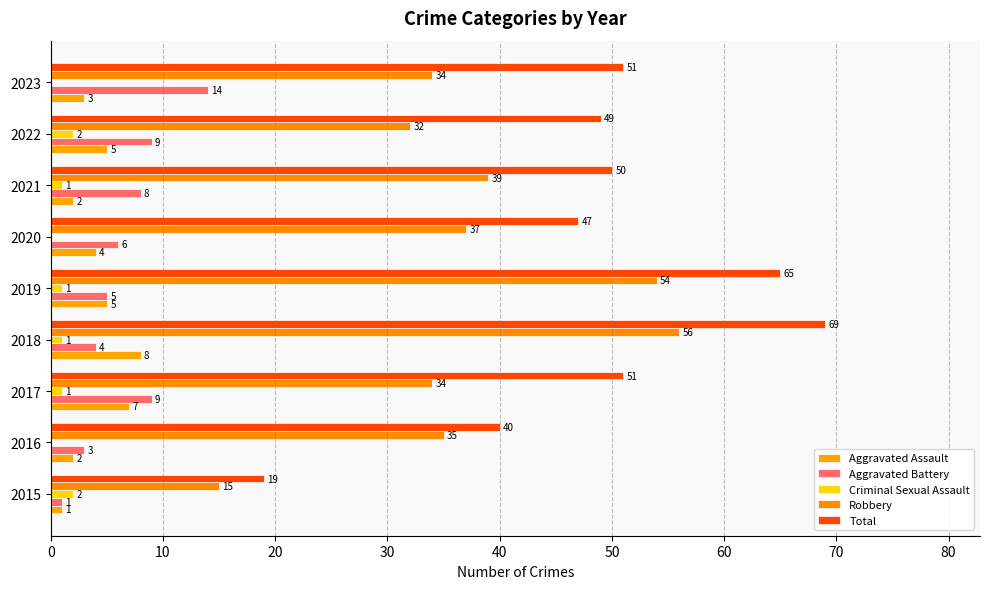

How many distinct data groups are displayed?

5